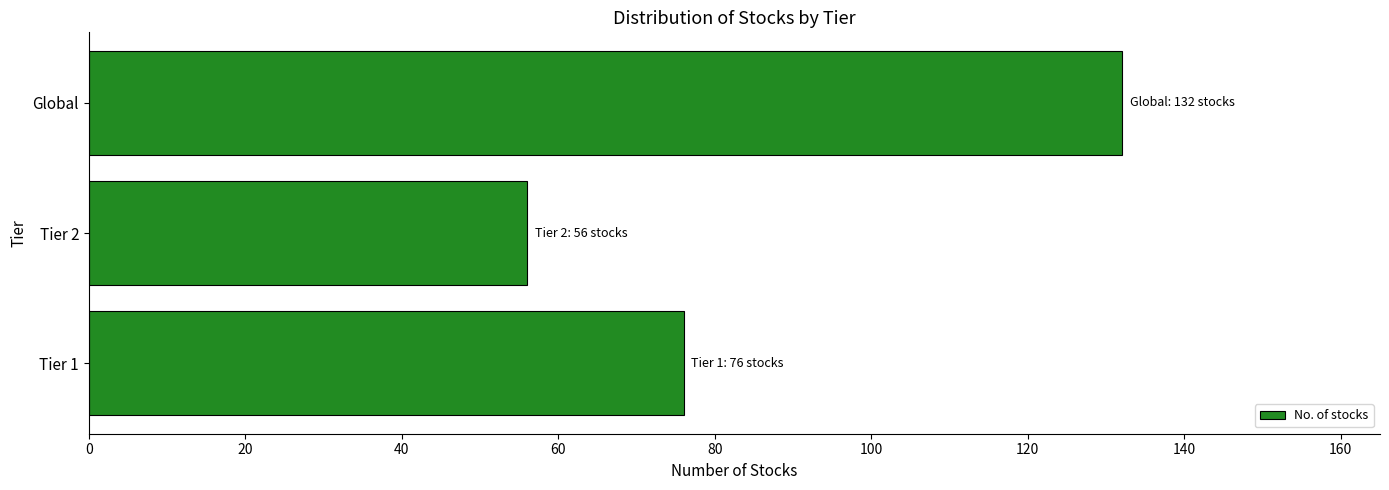

What is the approximate value at Tier 2, to the nearest 5?

55